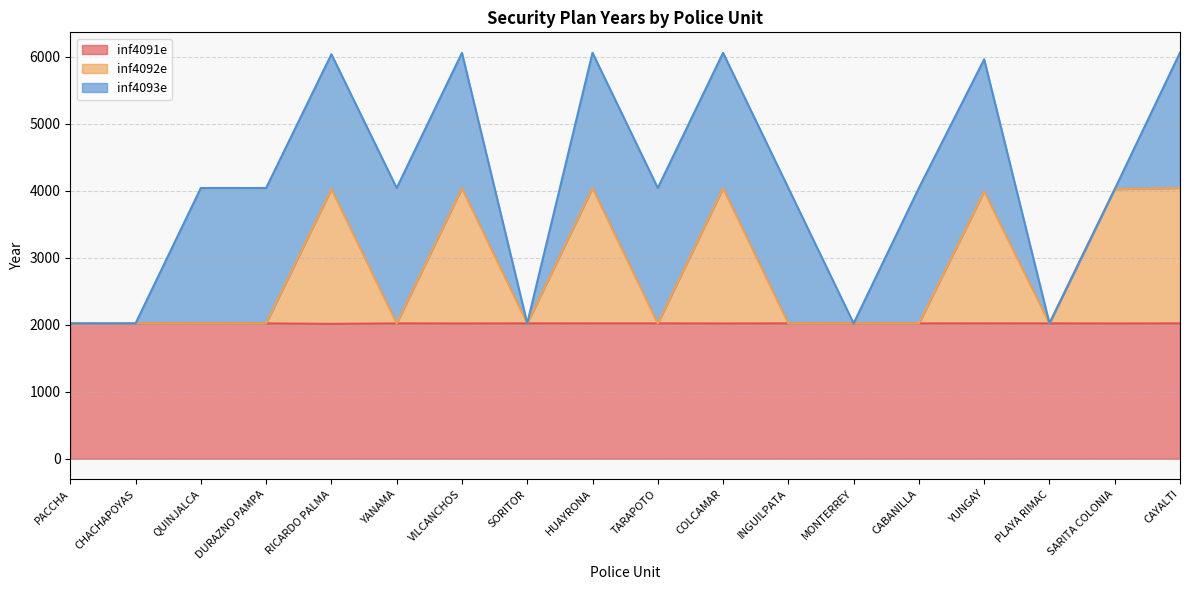

The value of inf4092e at PLAYA RIMAC is 2020. True or false?

True